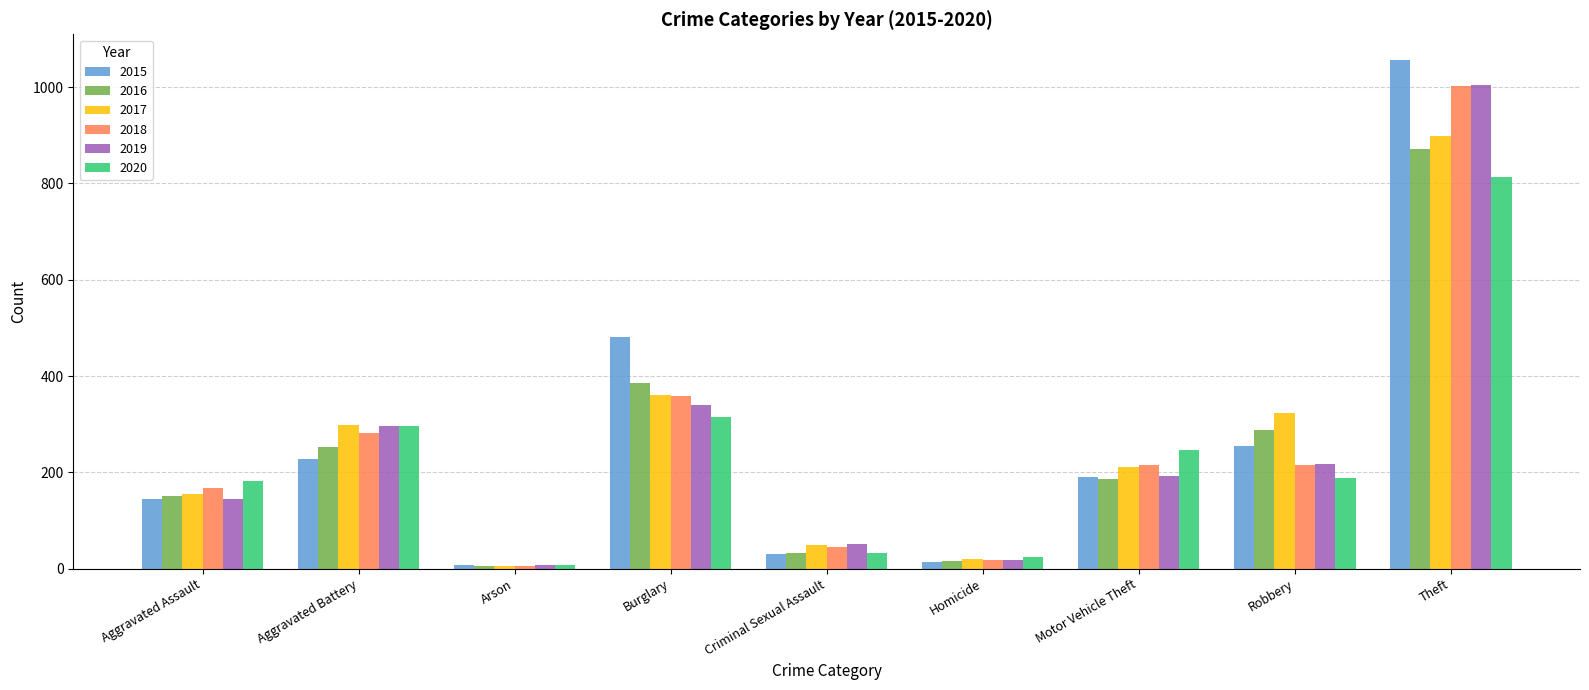

What are all the series names shown in the legend?

2015, 2016, 2017, 2018, 2019, 2020